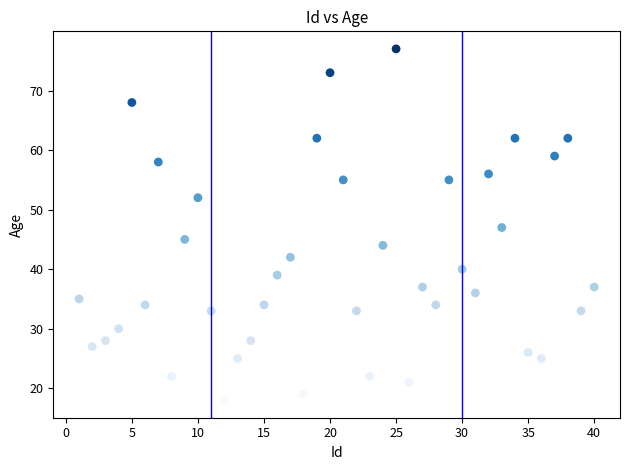

What is the range of X values (max minus min)?

39